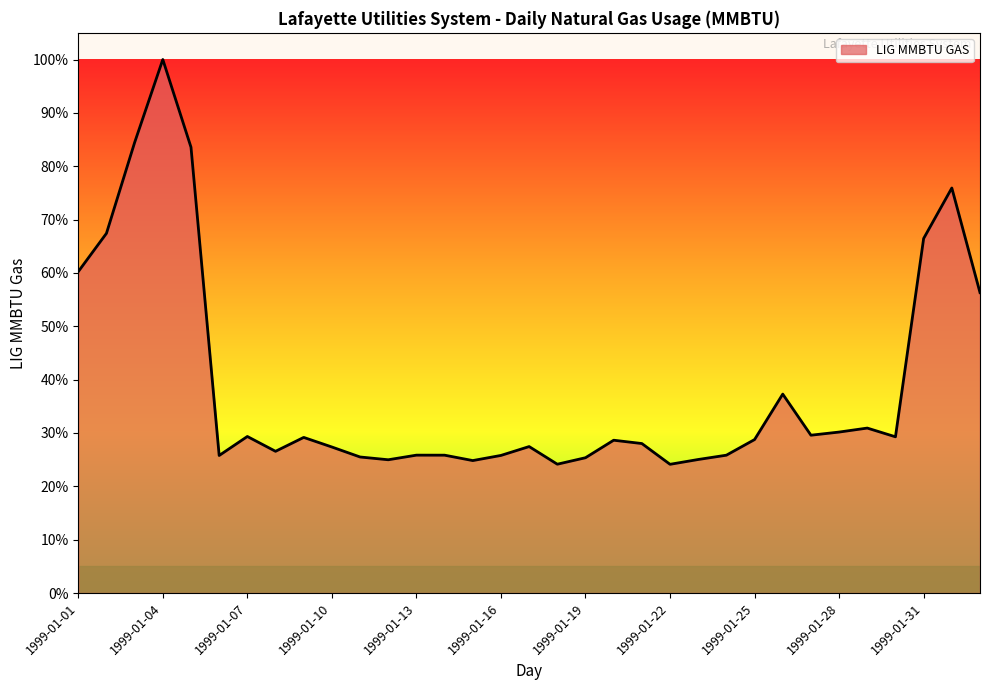

What is the minimum value shown in the chart?

24.1